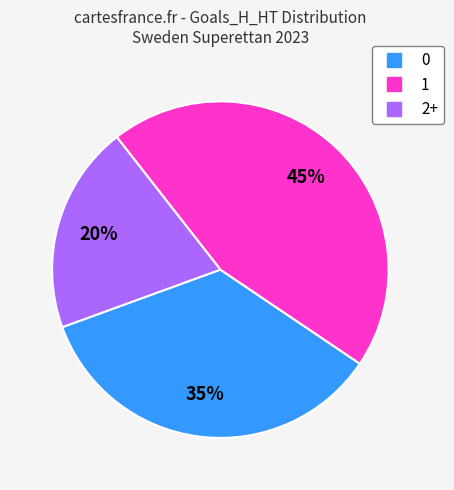

Is it true that 0 is 22% of the pie?

False